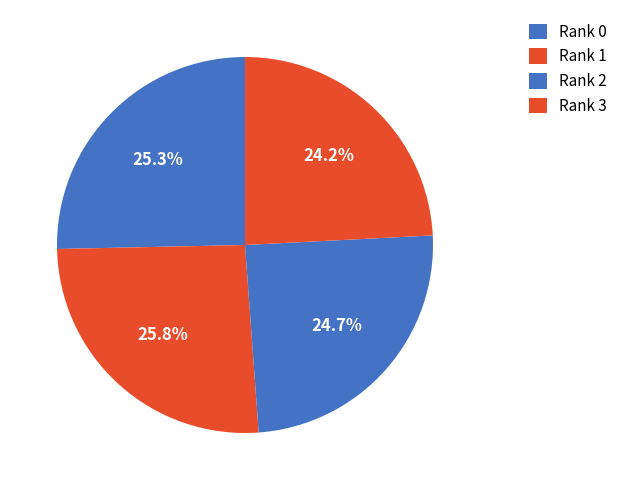

Is there any slice that represents more than half of the pie?

No